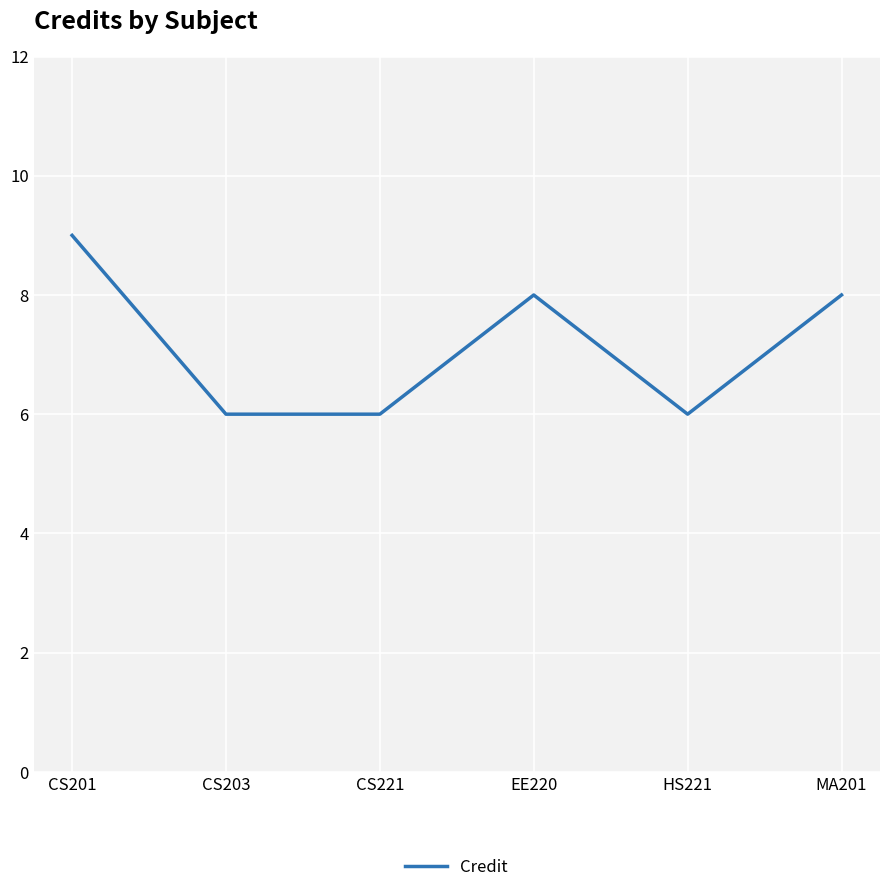

Reading left to right, extract all data points from this chart.

9	6	6	8	6	8